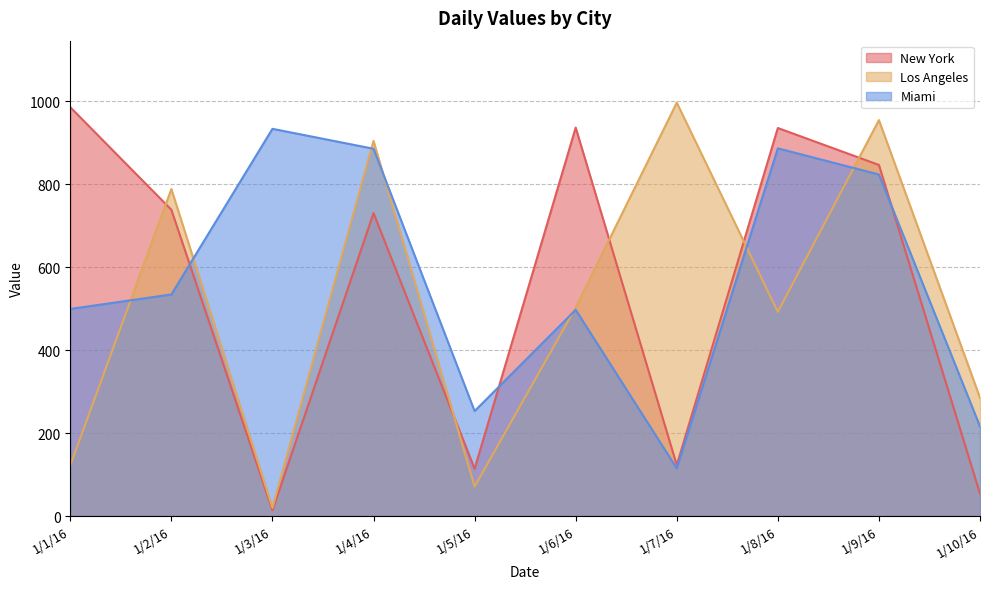

At which category does New York reach its first local peak?

1/4/16